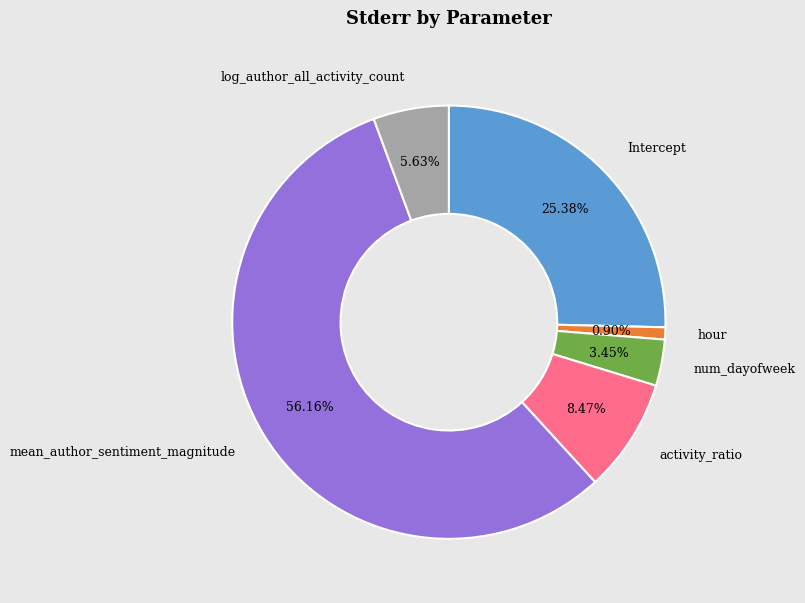

How many segments does this pie chart have?

6